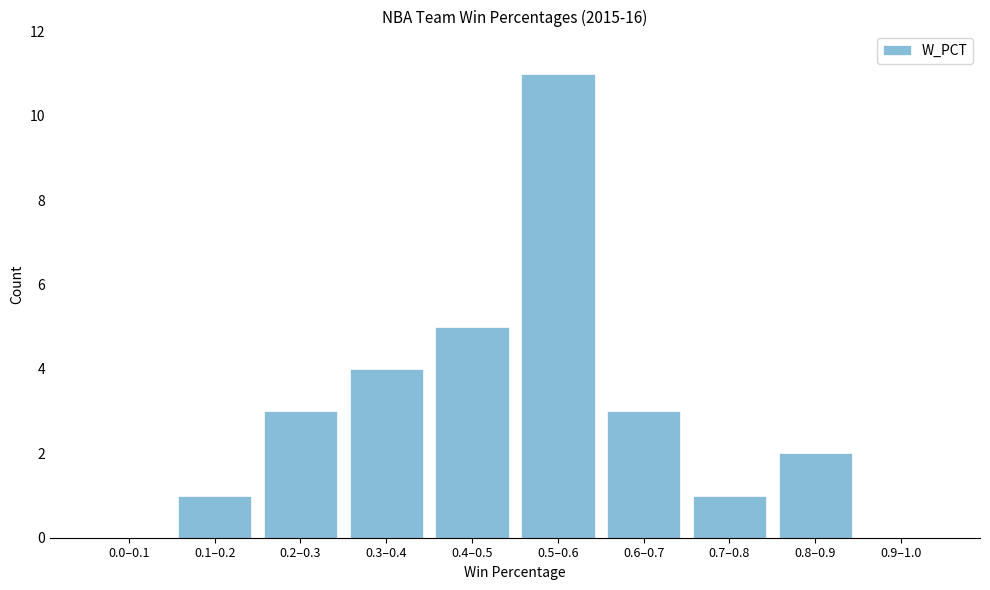

Reading left to right, transcribe all the data shown in this chart.

0.0–0.1=0	0.1–0.2=1	0.2–0.3=3	0.3–0.4=4	0.4–0.5=5	0.5–0.6=11	0.6–0.7=3	0.7–0.8=1	0.8–0.9=2	0.9–1.0=0